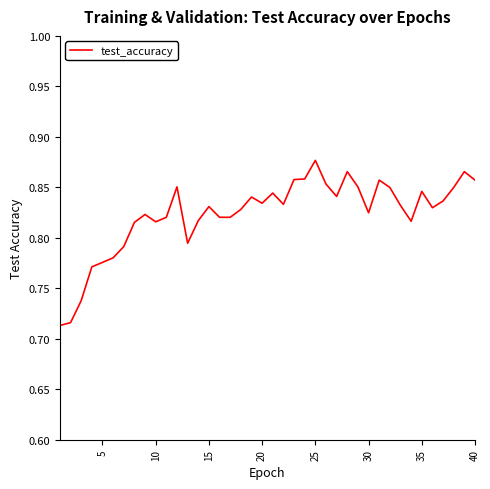

True or false: there are more than 1 points higher than both neighbors.

True